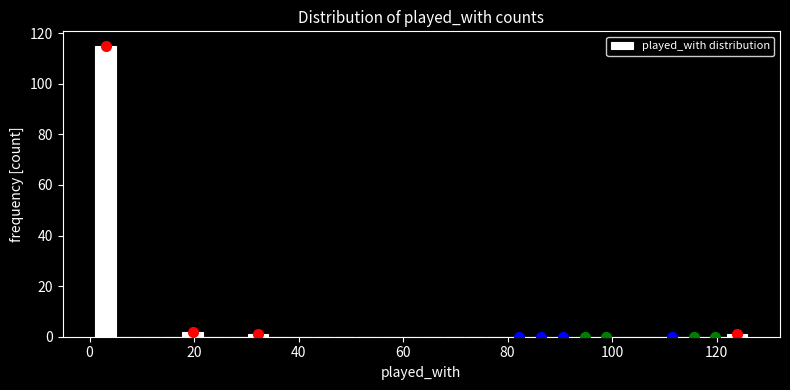

Read against the x-axis, roughly where is the centre of the tallest bar?

4